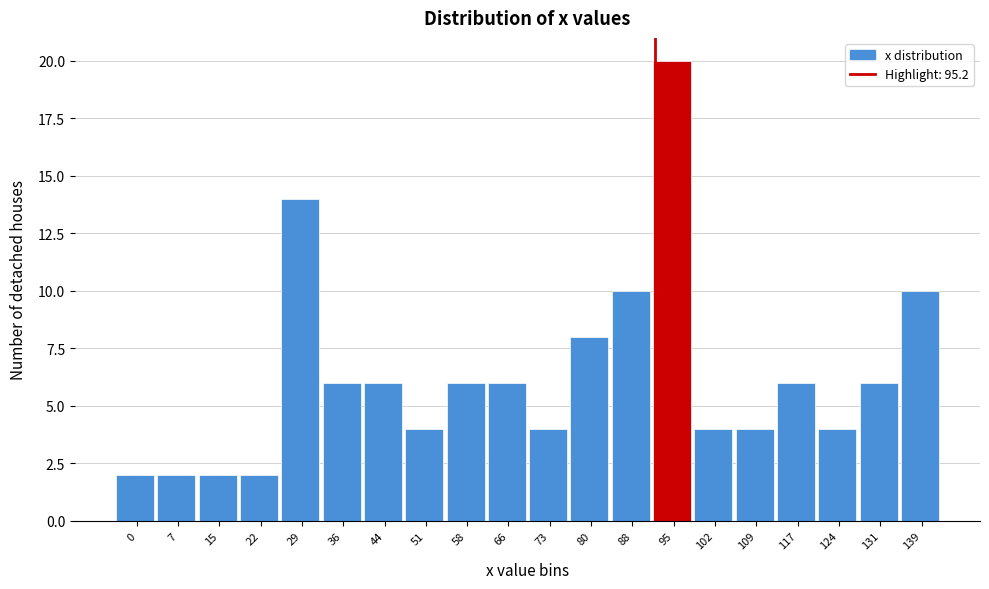

Reading left to right, transcribe all the data shown in this chart.

0=2	7=2	15=2	22=2	29=14	36=6	44=6	51=4	58=6	66=6	73=4	80=8	88=10	95=20	102=4	109=4	117=6	124=4	131=6	139=10